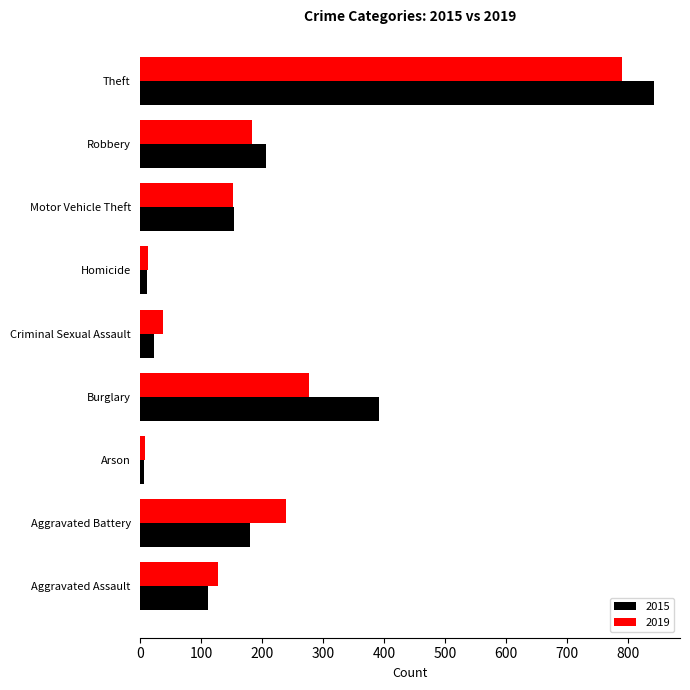

What is the lowest value of the 2015 series?

5